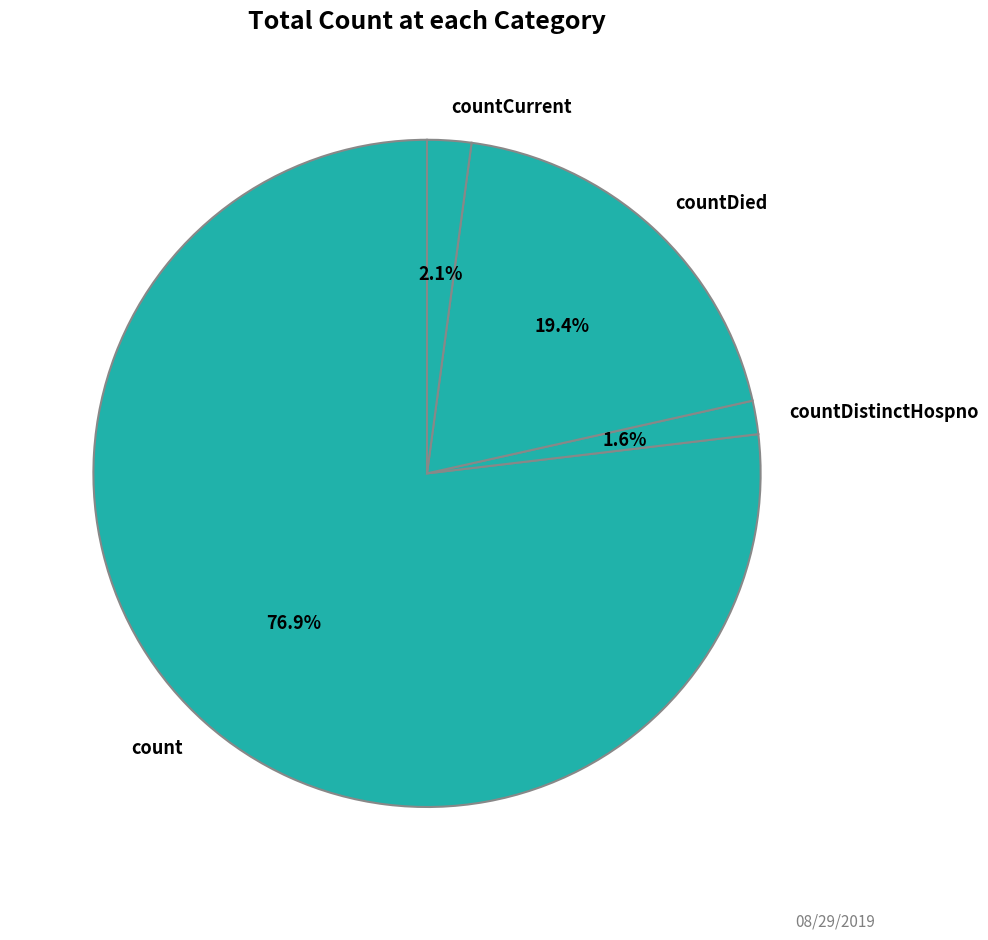

Which has a higher value, count or countDistinctHospno?

count